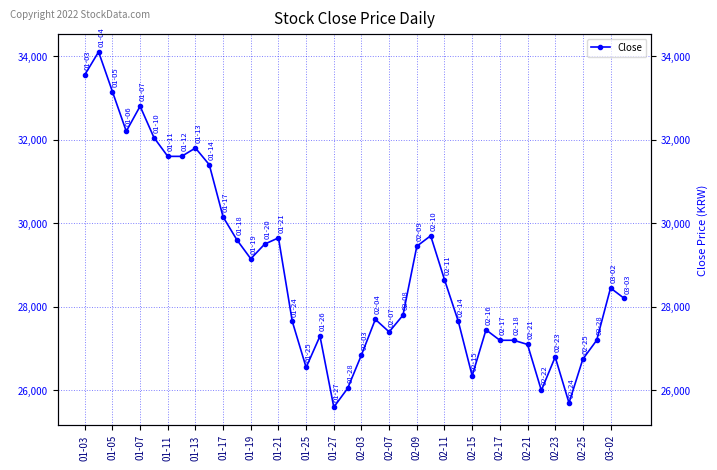

Does the chart have visible grid lines?

Yes